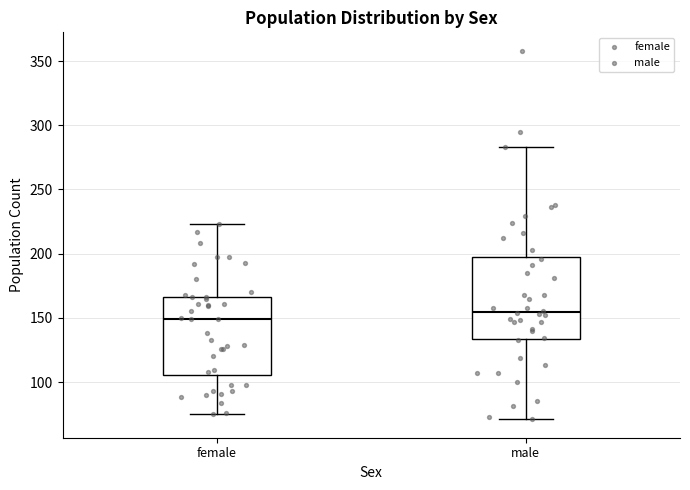

Reading left to right, transcribe this box plot: for each box, give where its median line is, the range the box spans, and where its two whiskers end, as read against the y-axis. The values are not printed on the chart, so give them approximately, as read against the axis.

female: median 150, box 105 to 165, whiskers 75 to 225
male: median 155, box 135 to 200, whiskers 70 to 285